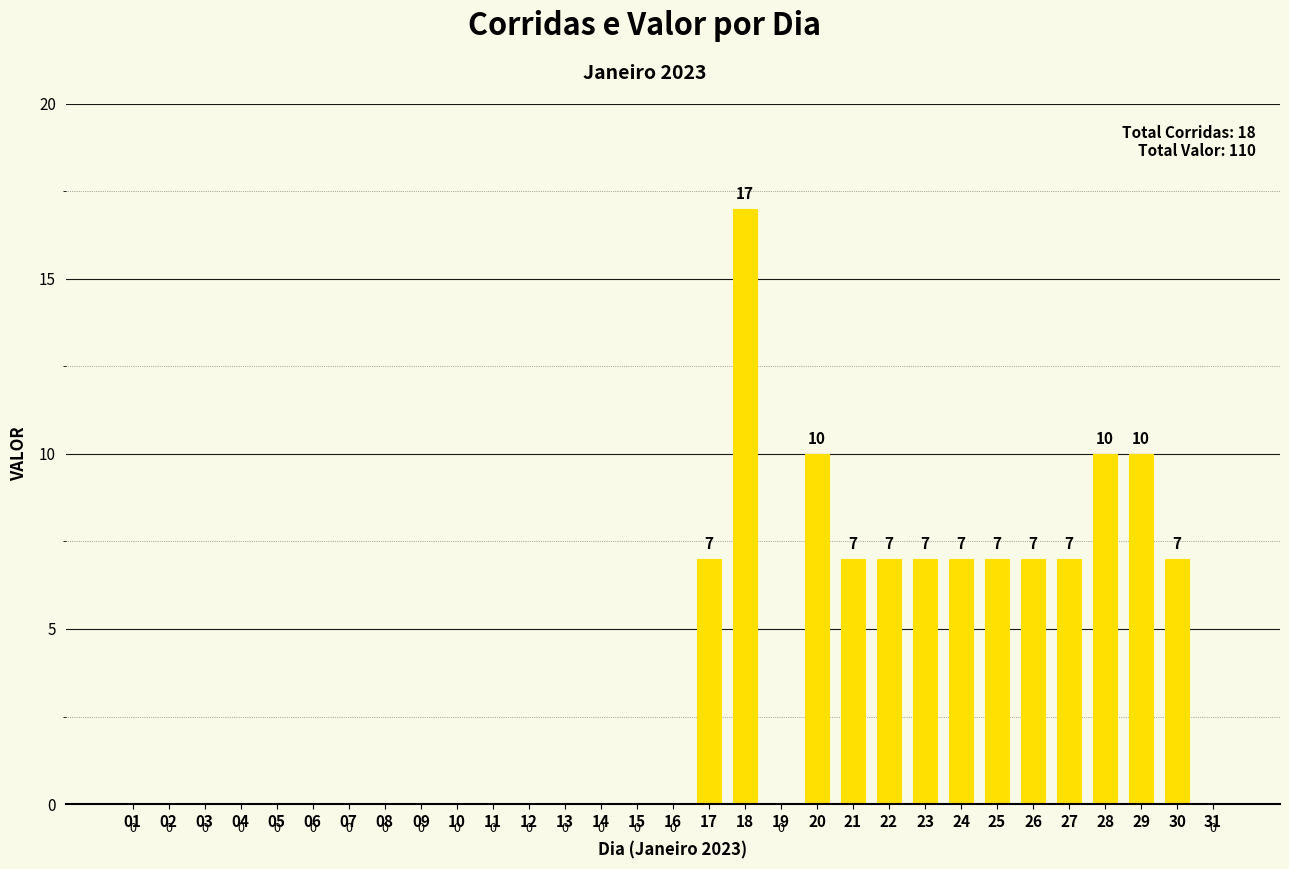

What is the change in value from 13 to 22?

+7